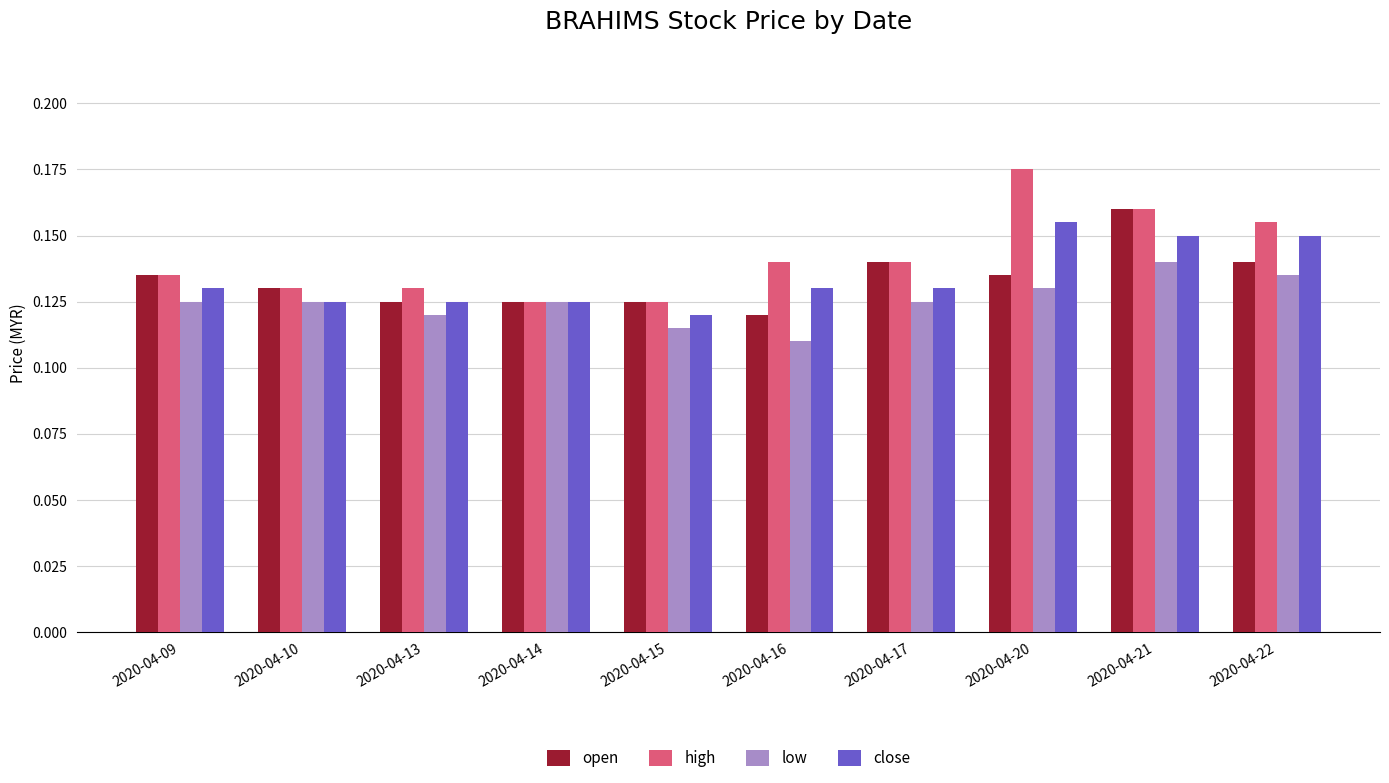

The open series shows 0.0 at 2020-04-15. True or false?

False